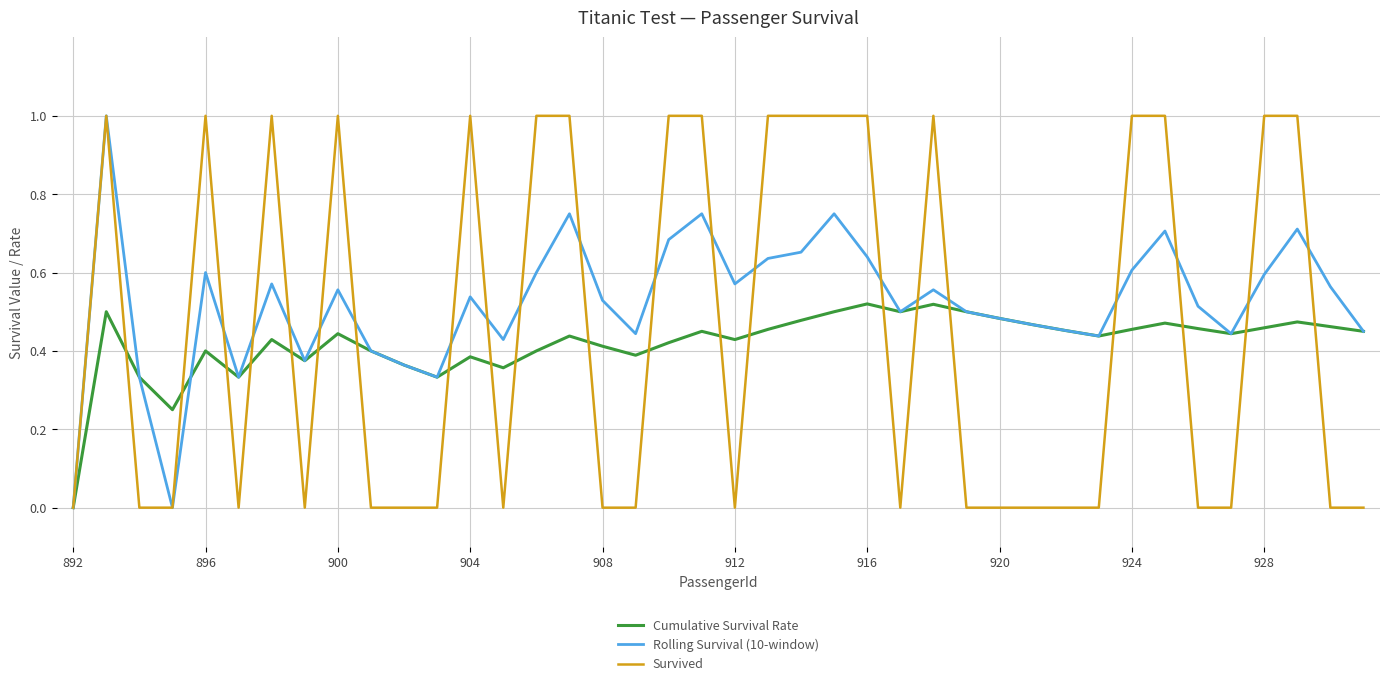

What is the greatest value displayed?

1.0